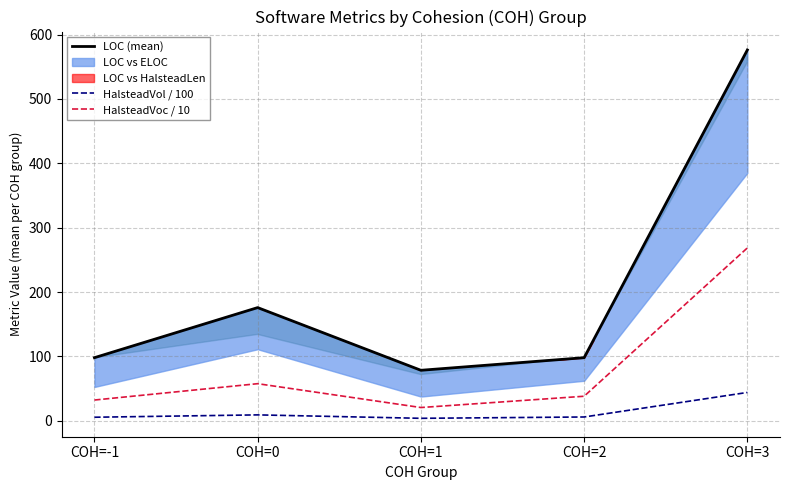

Rank the series by their maximum value, from highest to lowest.

LOC (mean), HalsteadVoc / 10, HalsteadVol / 100